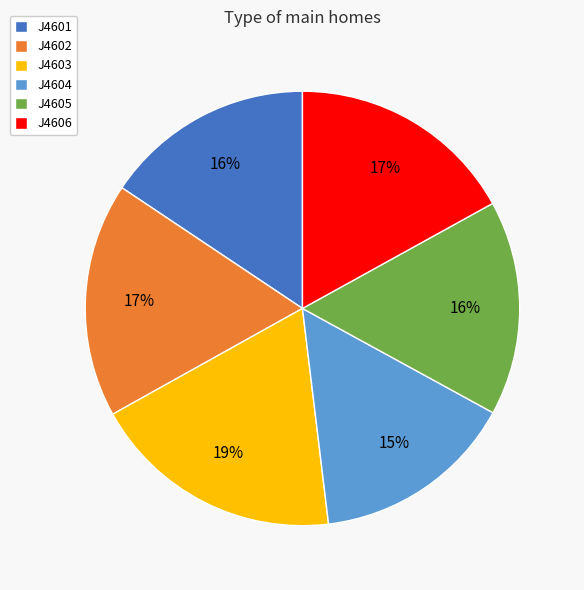

Is the sum of J4601 and J4606 greater than half?

No